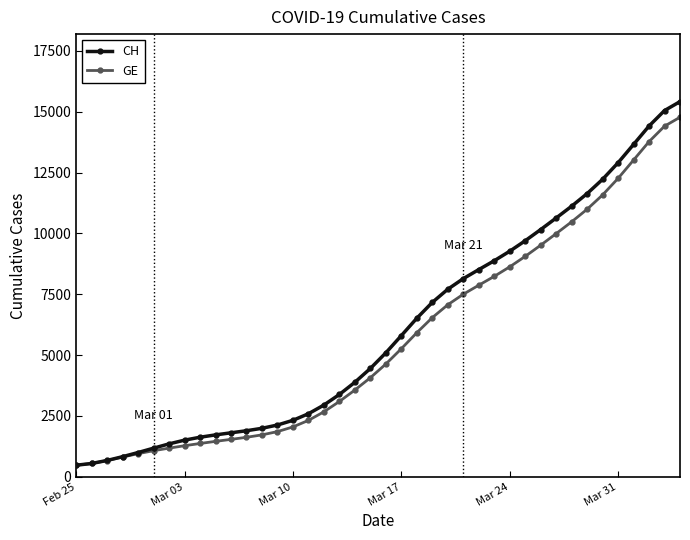

What is the value of the GE point at the 6th from the left?

1067